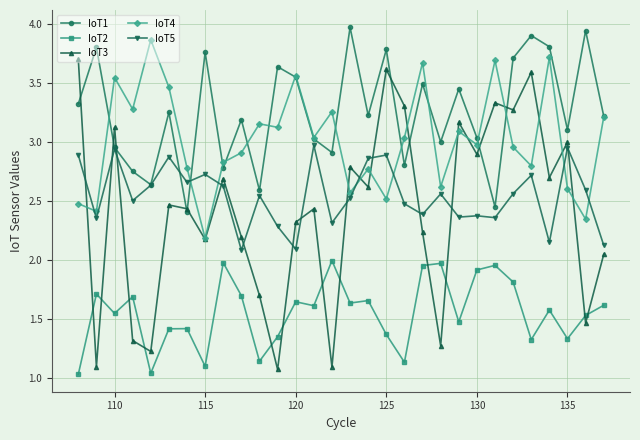

What is the difference between the second highest and second lowest values in the IoT2 series?

0.9